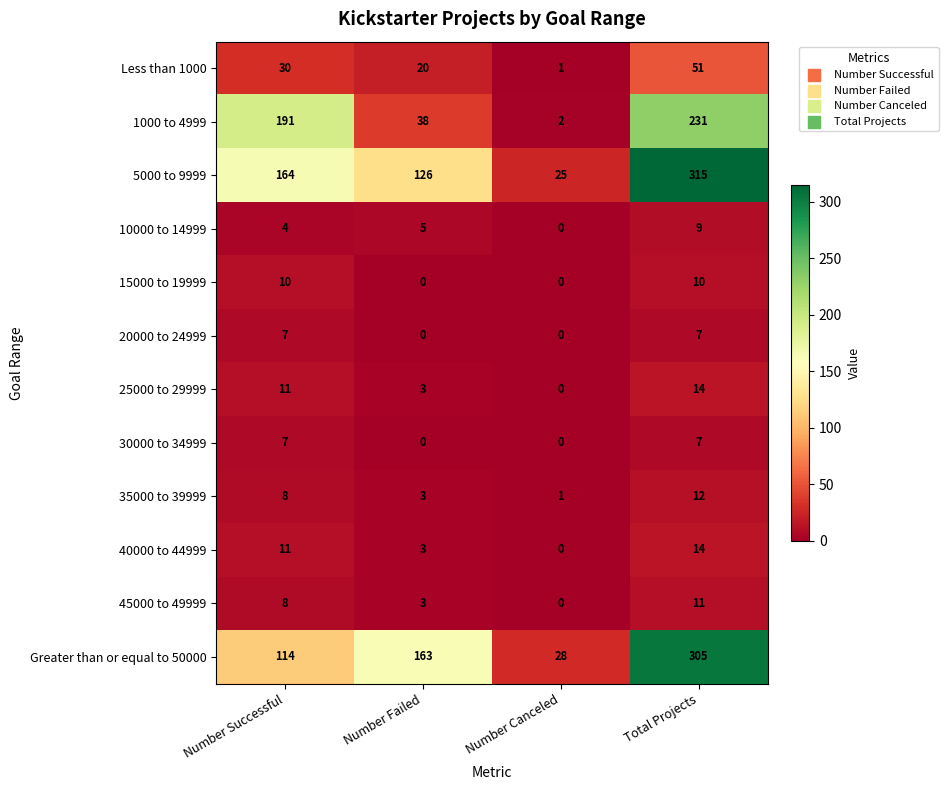

Which label corresponds to the largest value in the chart?

Total Projects